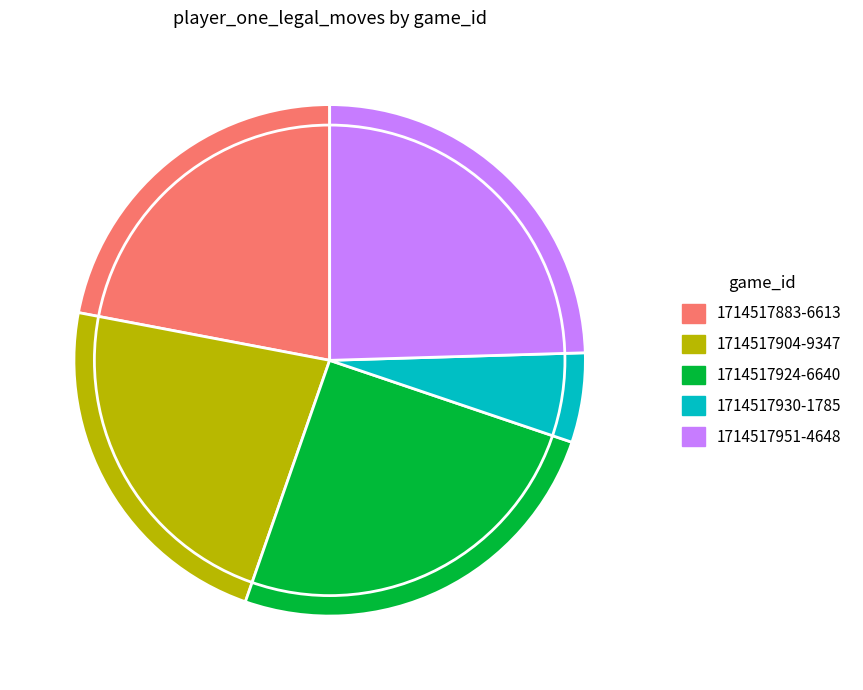

Do 1714517883-6613 and 1714517904-9347 together represent more than half of the pie?

No